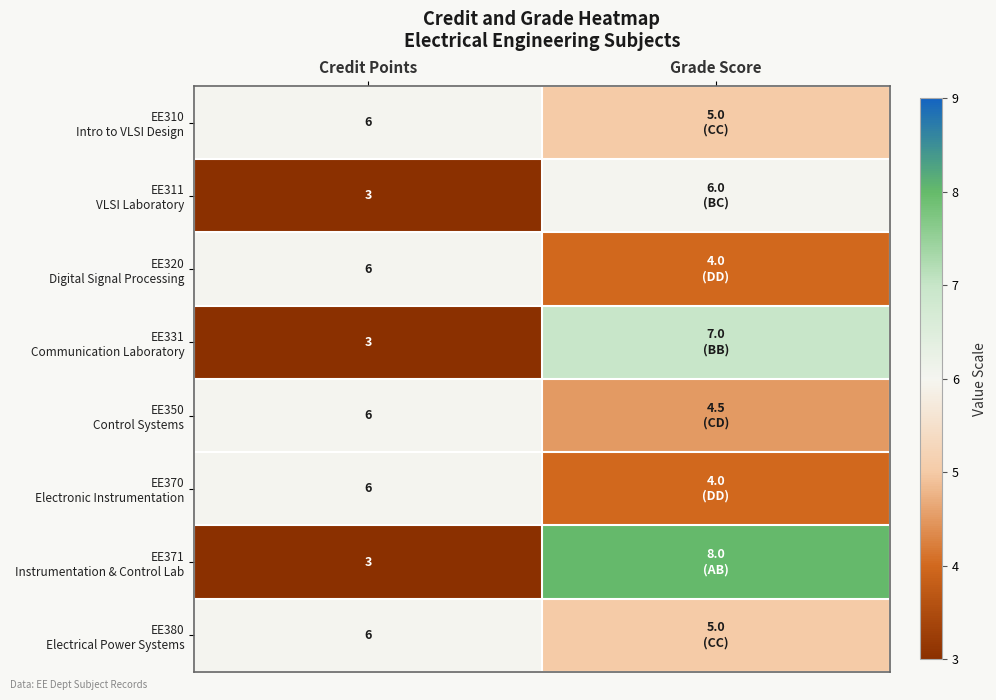

What is the total value across all series at Credit Points?

39.0